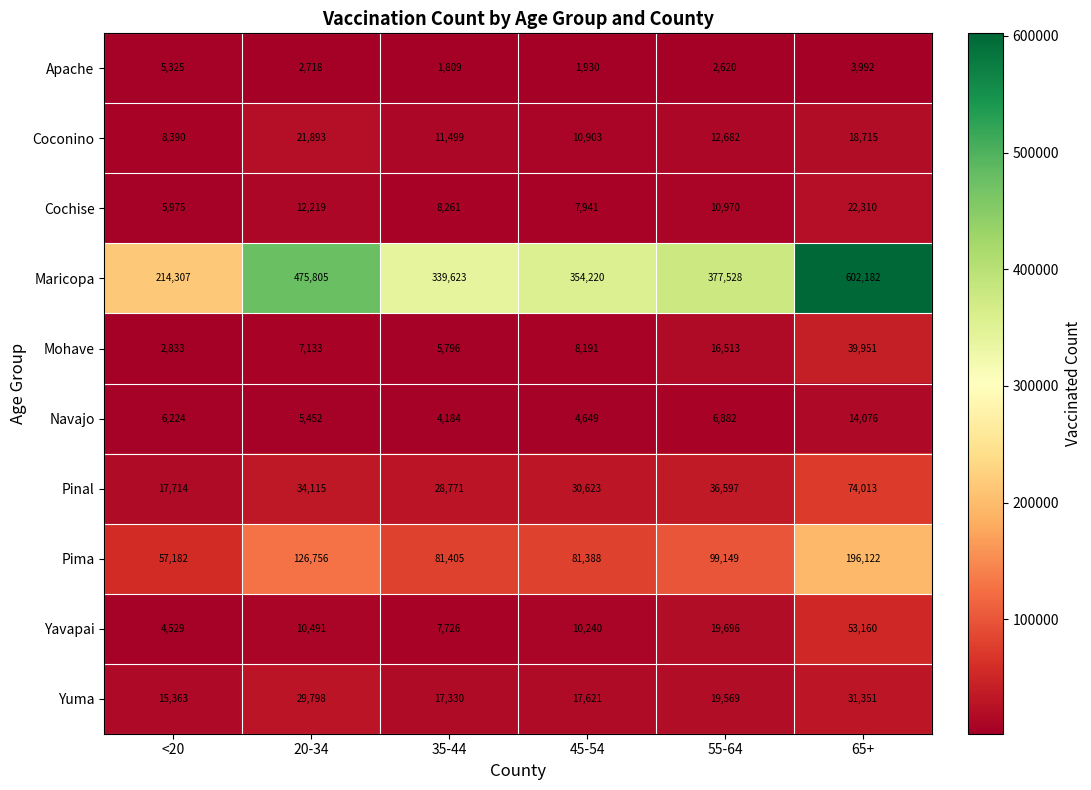

Which category has the lowest value across all series?

35-44